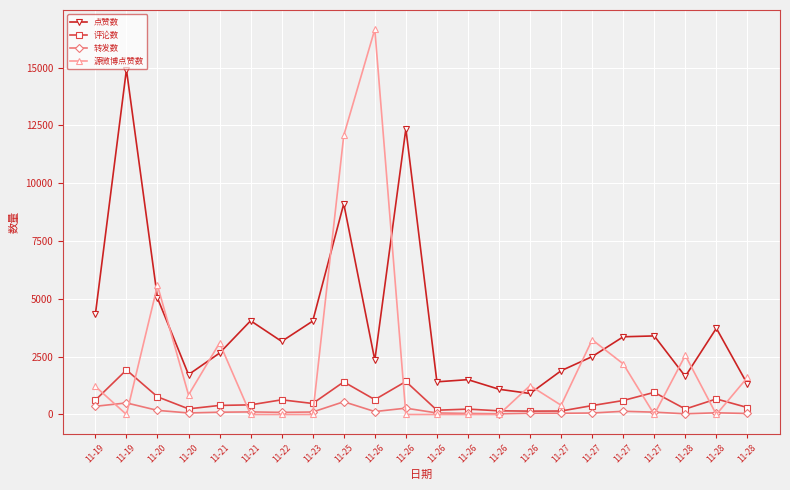

How many values in the 点赞数 series are below 3161?

11